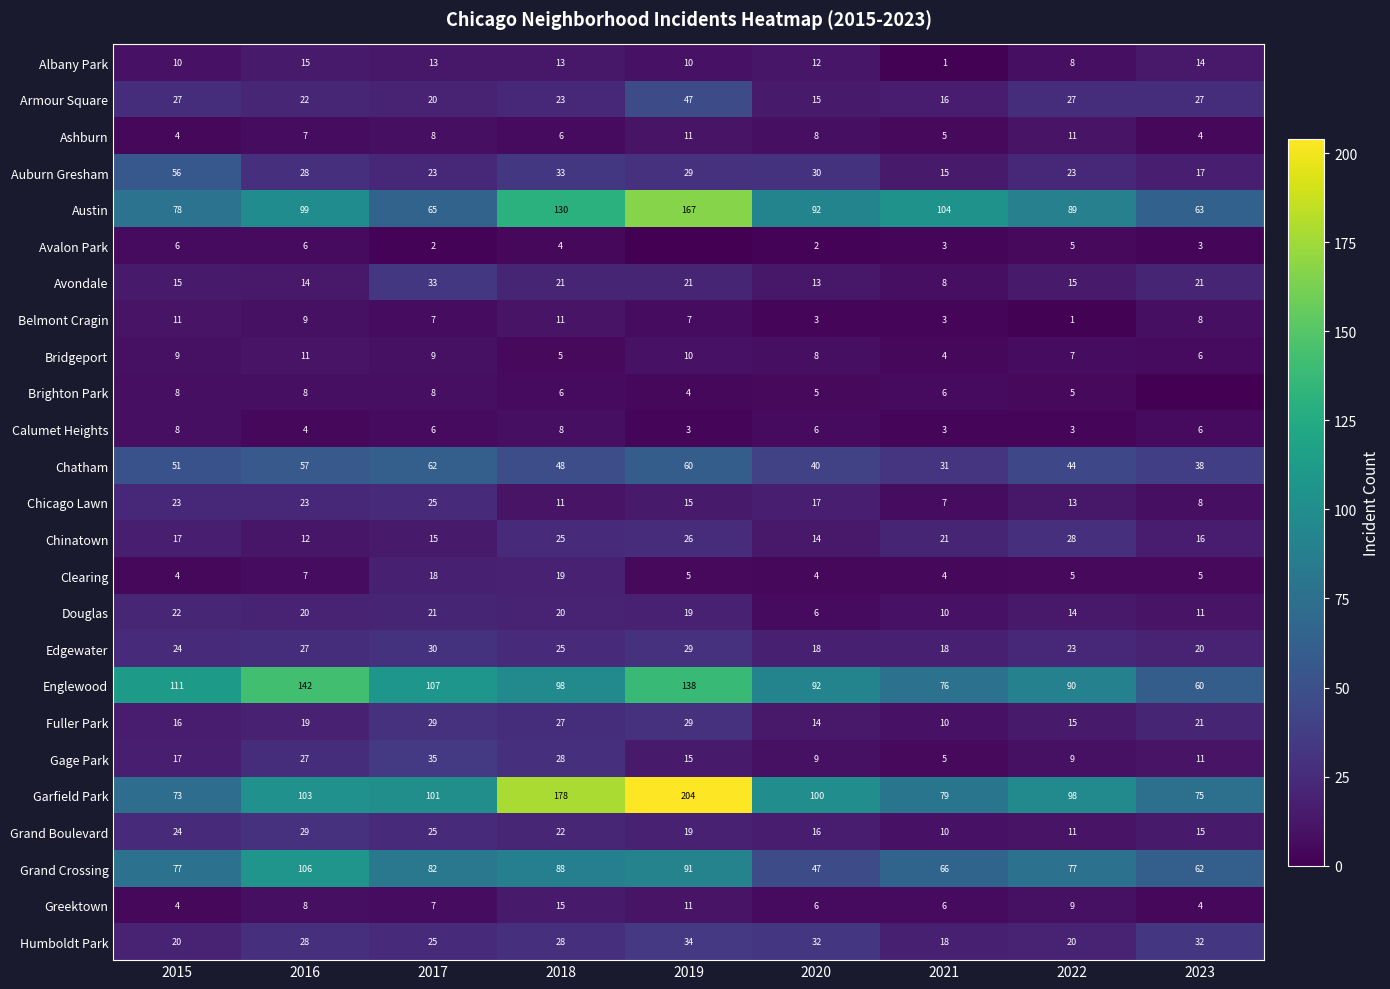

What is the approximate value of Belmont Cragin at 2023?

8